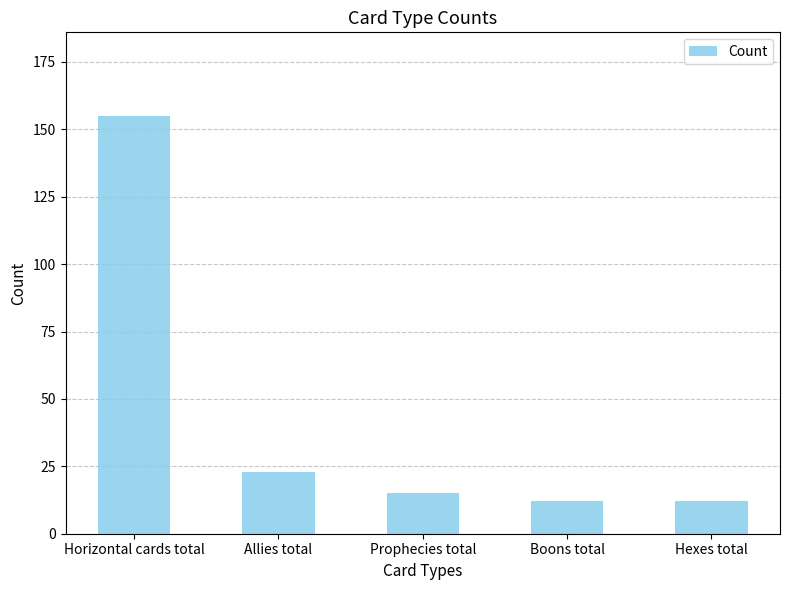

How many distinct data groups are displayed?

1